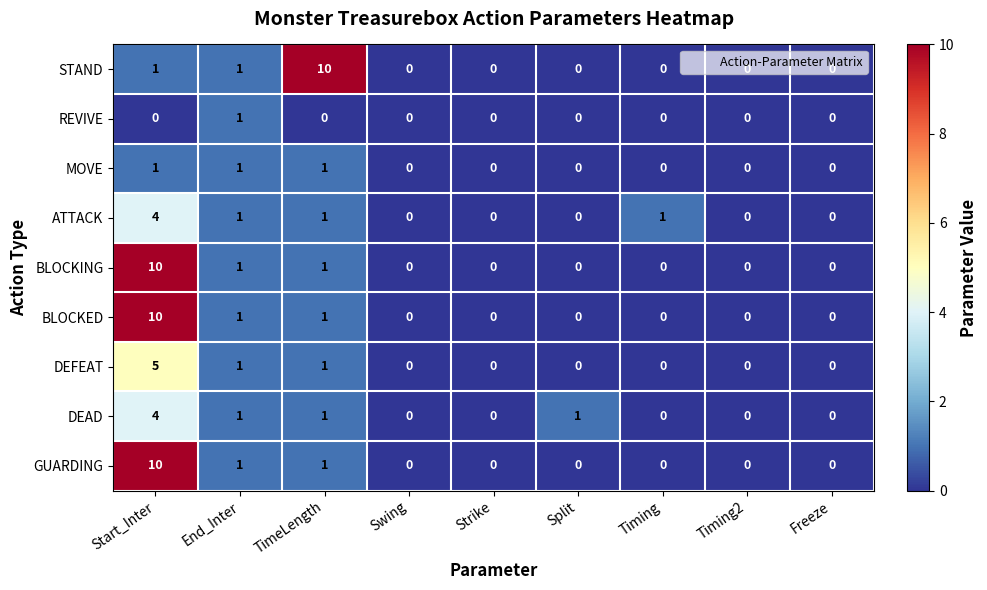

How many data points does each series have?

9